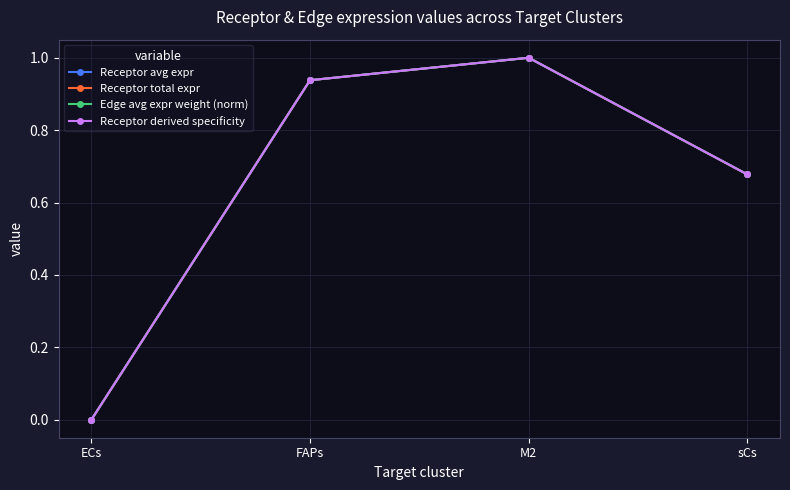

The value of Receptor derived specificity at M2 is 1.0. True or false?

True